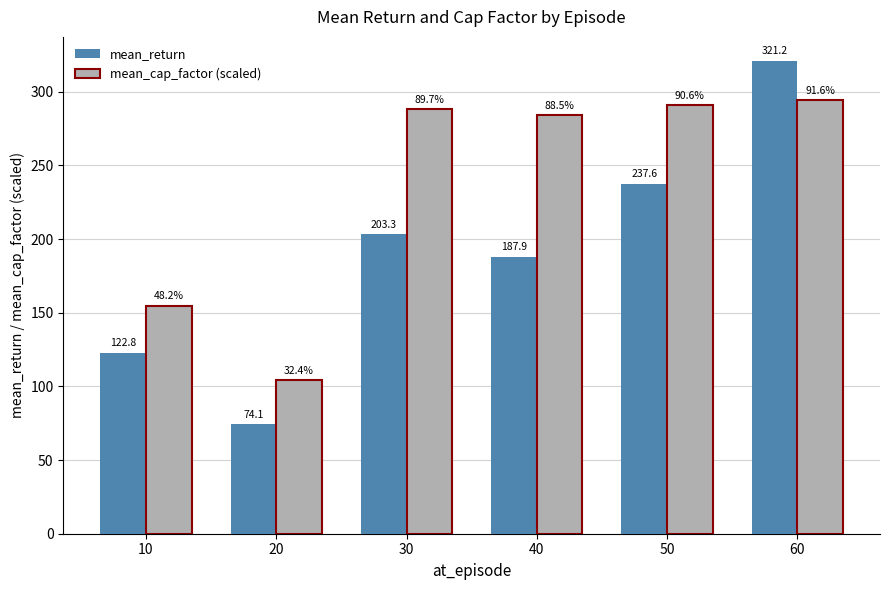

Reading right to left, transcribe all the data shown in this chart.

mean_return: 321.2	237.6	187.9	203.3	74.1	122.8
mean_cap_factor (scaled): 294.2	290.9	284.2	288.0	104.1	154.8